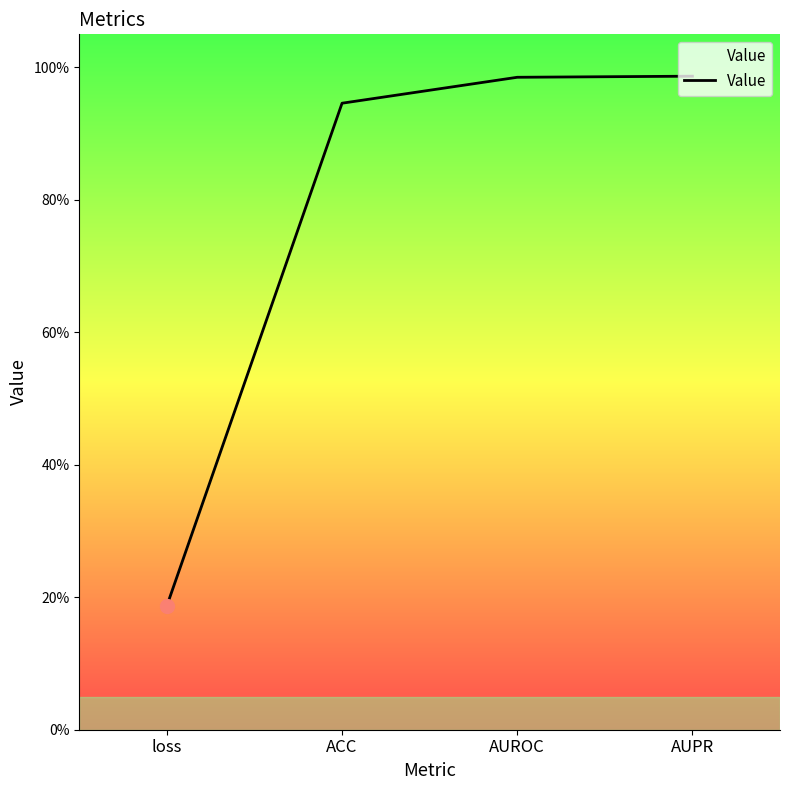

Is this an area chart (filled region under the line)?

Yes